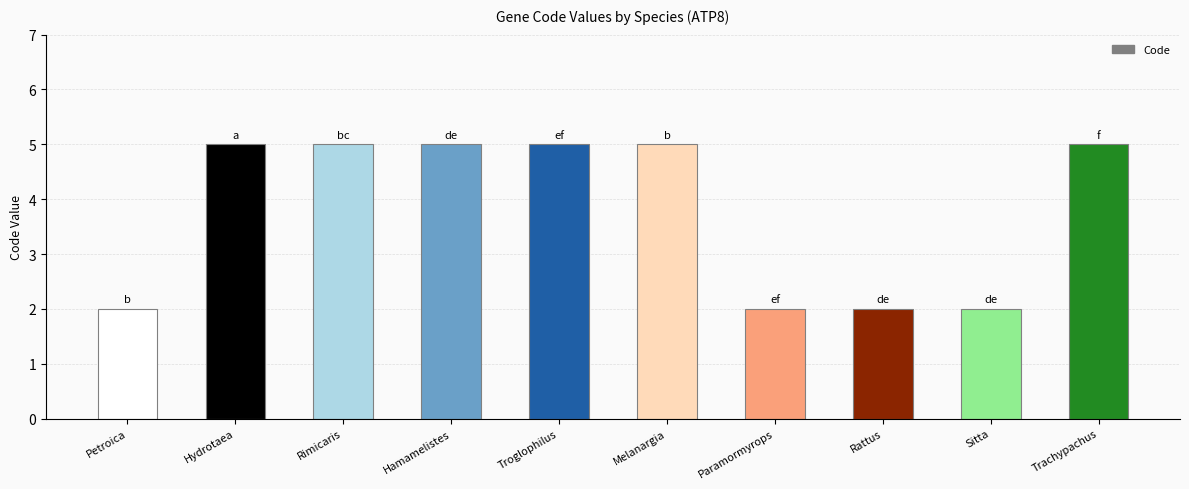

What is the label of the 3rd bar from the left?

Rimicaris